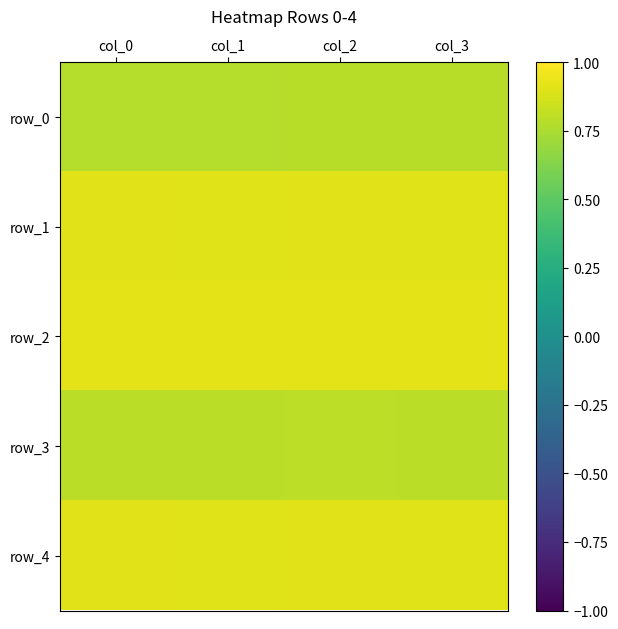

What is the total value across all series at col_2?

4.3